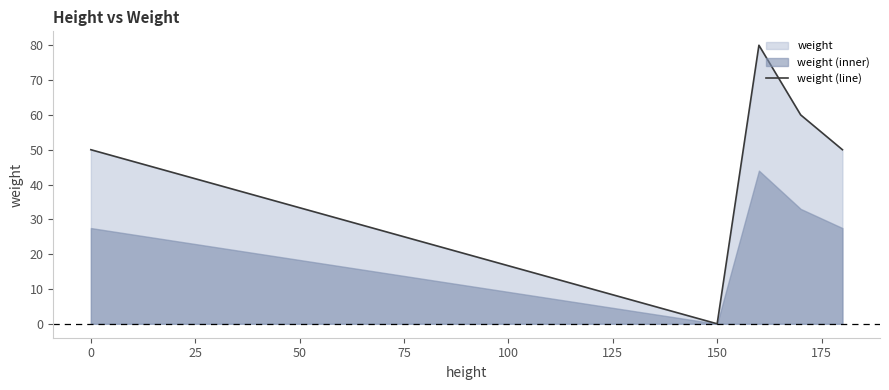

Is it true that weight (line) equals 0 at 150?

True